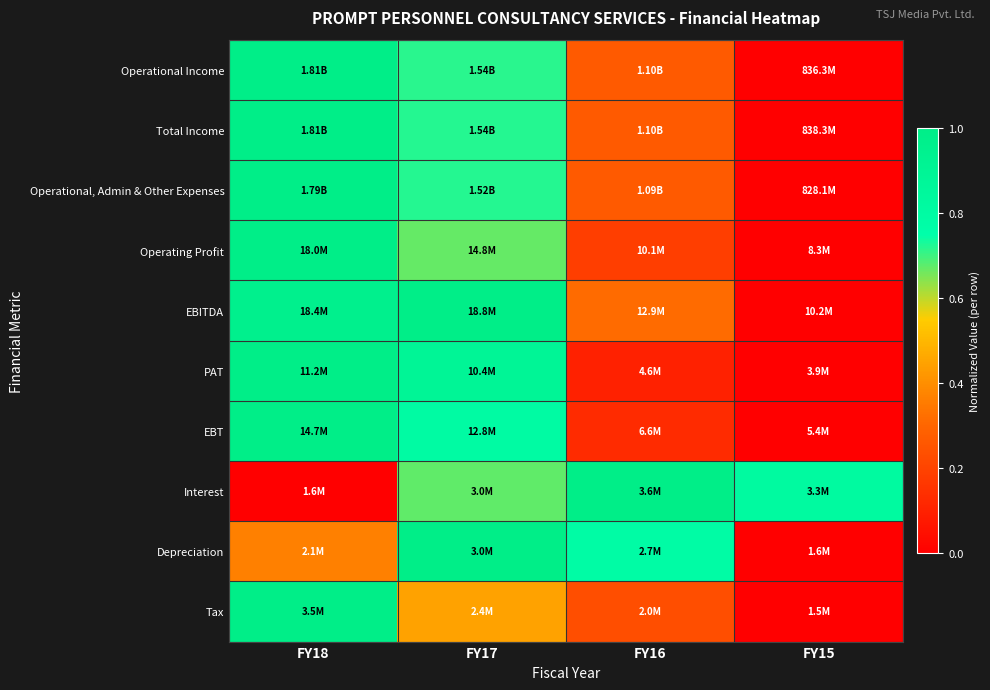

At how many categories does at least one series exceed 0?

4